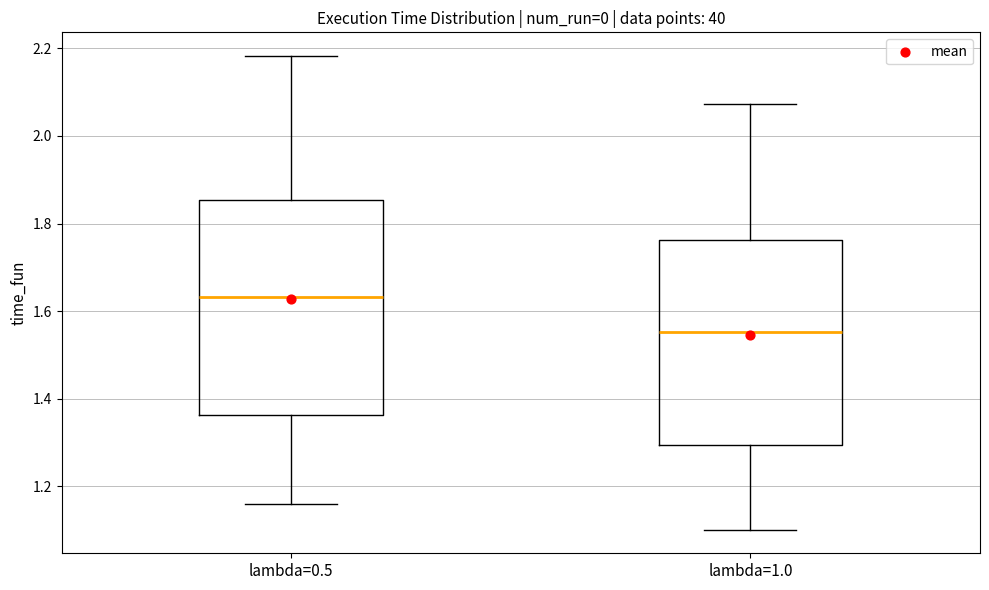

Reading left to right, transcribe this box plot: for each box, give where its median line is, the range the box spans, and where its two whiskers end, as read against the y-axis. The values are not printed on the chart, so give them approximately, as read against the axis.

lambda=0.5: median 1.64, box 1.36 to 1.86, whiskers 1.16 to 2.18
lambda=1.0: median 1.56, box 1.30 to 1.76, whiskers 1.10 to 2.08